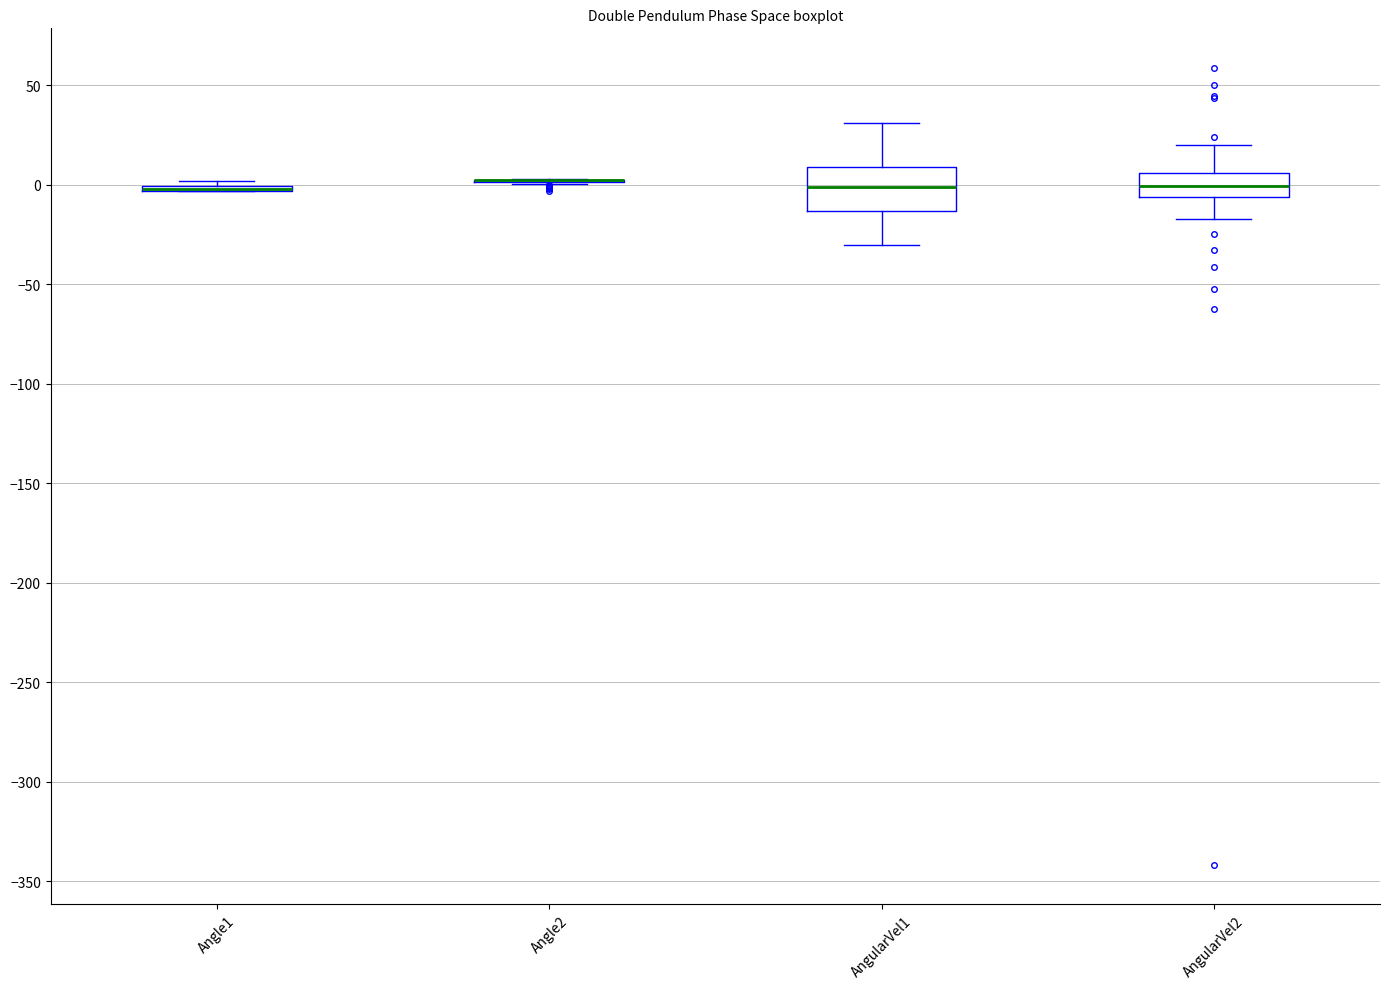

Reading left to right, read every box against the y-axis: the position of its median line, the range the box covers, and the ends of its whiskers. The values are not printed on the chart, so give them approximately, as read against the axis.

Angle1: box collapsed to a line at 0, whiskers -5 to 0
Angle2: box collapsed to a line at 0, whiskers 0 to 5
AngularVel1: median 0, box -15 to 10, whiskers -30 to 30
AngularVel2: median 0, box -5 to 5, whiskers -15 to 20